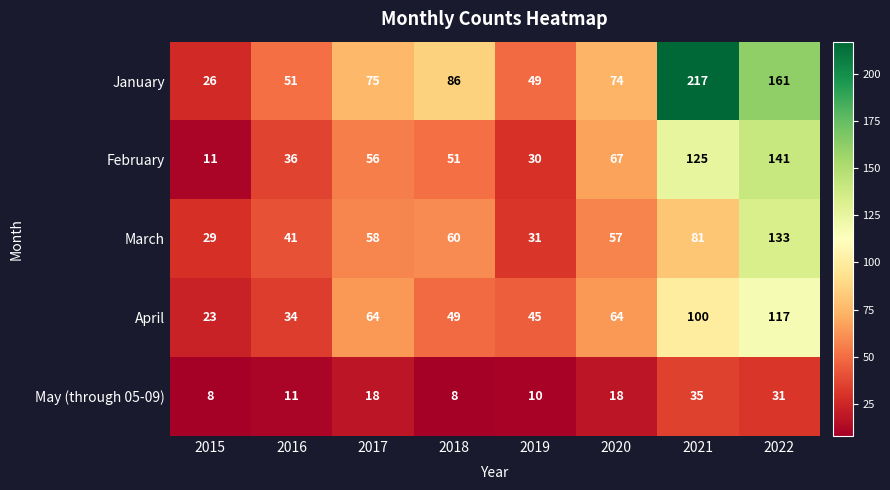

Which series has the largest total across all categories?

January